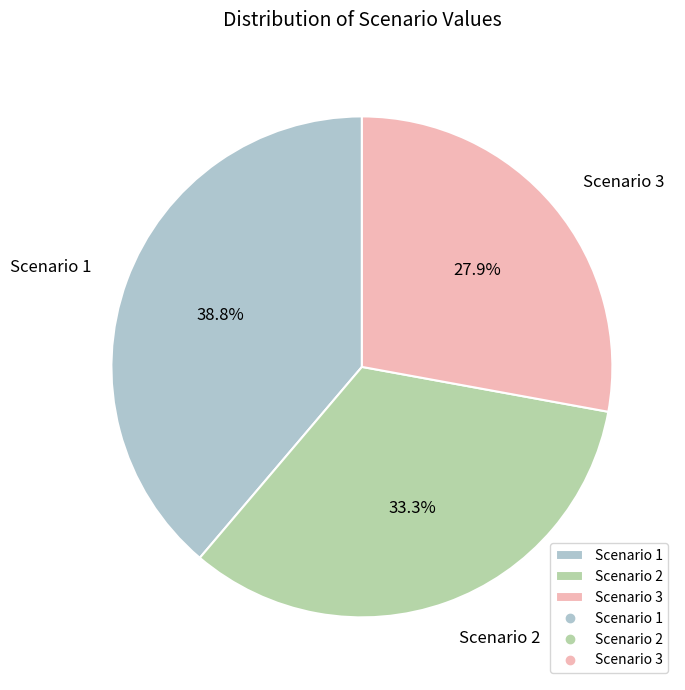

Which slice is the smallest?

Scenario 3